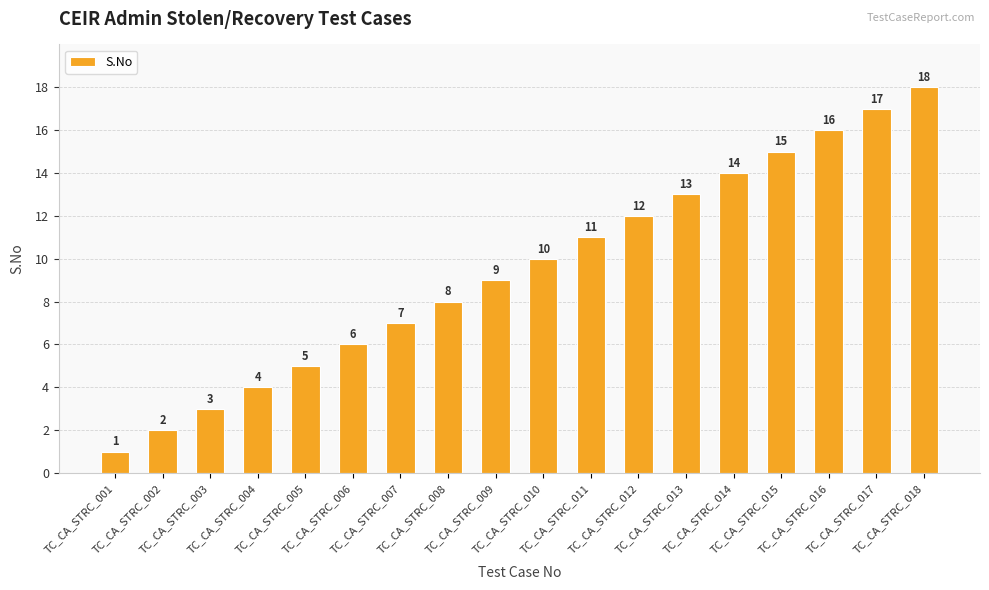

List the labels in order of value, largest first.

TC_CA_STRC_018, TC_CA_STRC_017, TC_CA_STRC_016, TC_CA_STRC_015, TC_CA_STRC_014, TC_CA_STRC_013, TC_CA_STRC_012, TC_CA_STRC_011, TC_CA_STRC_010, TC_CA_STRC_009, TC_CA_STRC_008, TC_CA_STRC_007, TC_CA_STRC_006, TC_CA_STRC_005, TC_CA_STRC_004, TC_CA_STRC_003, TC_CA_STRC_002, TC_CA_STRC_001